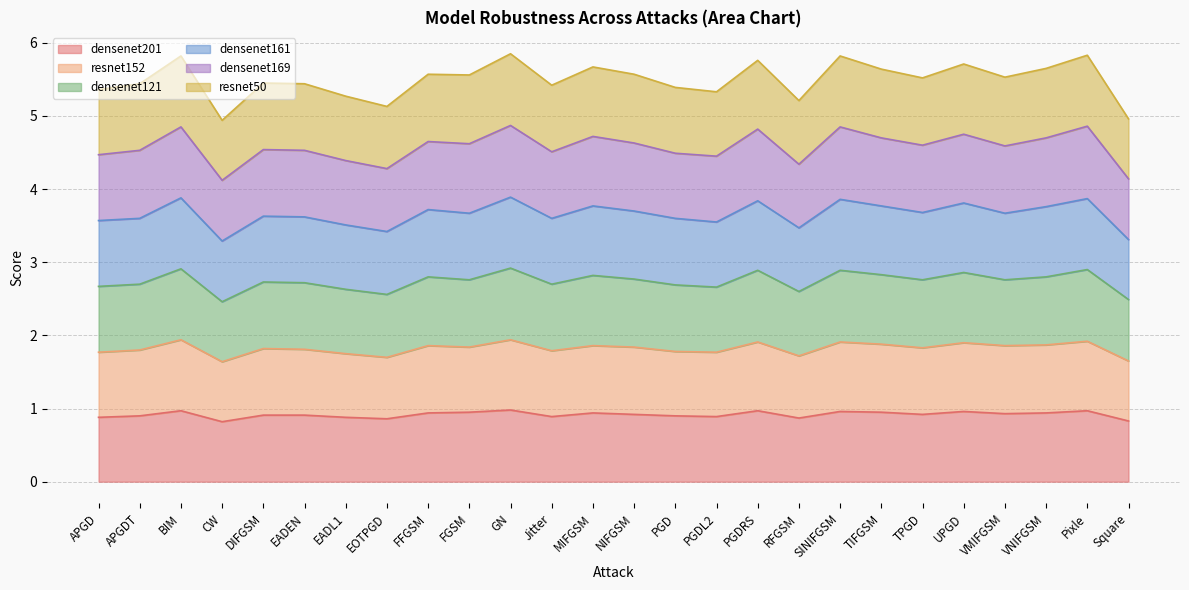

Is it true that densenet201 equals 1.0 at UPGD?

True